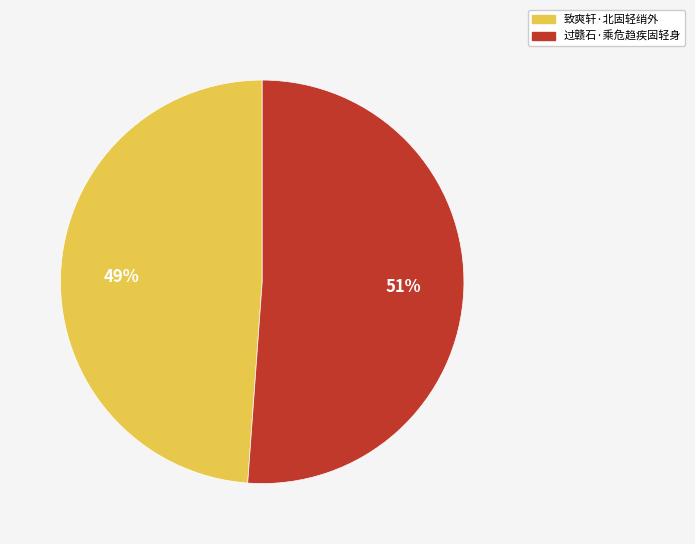

How many slices are in this pie chart?

2